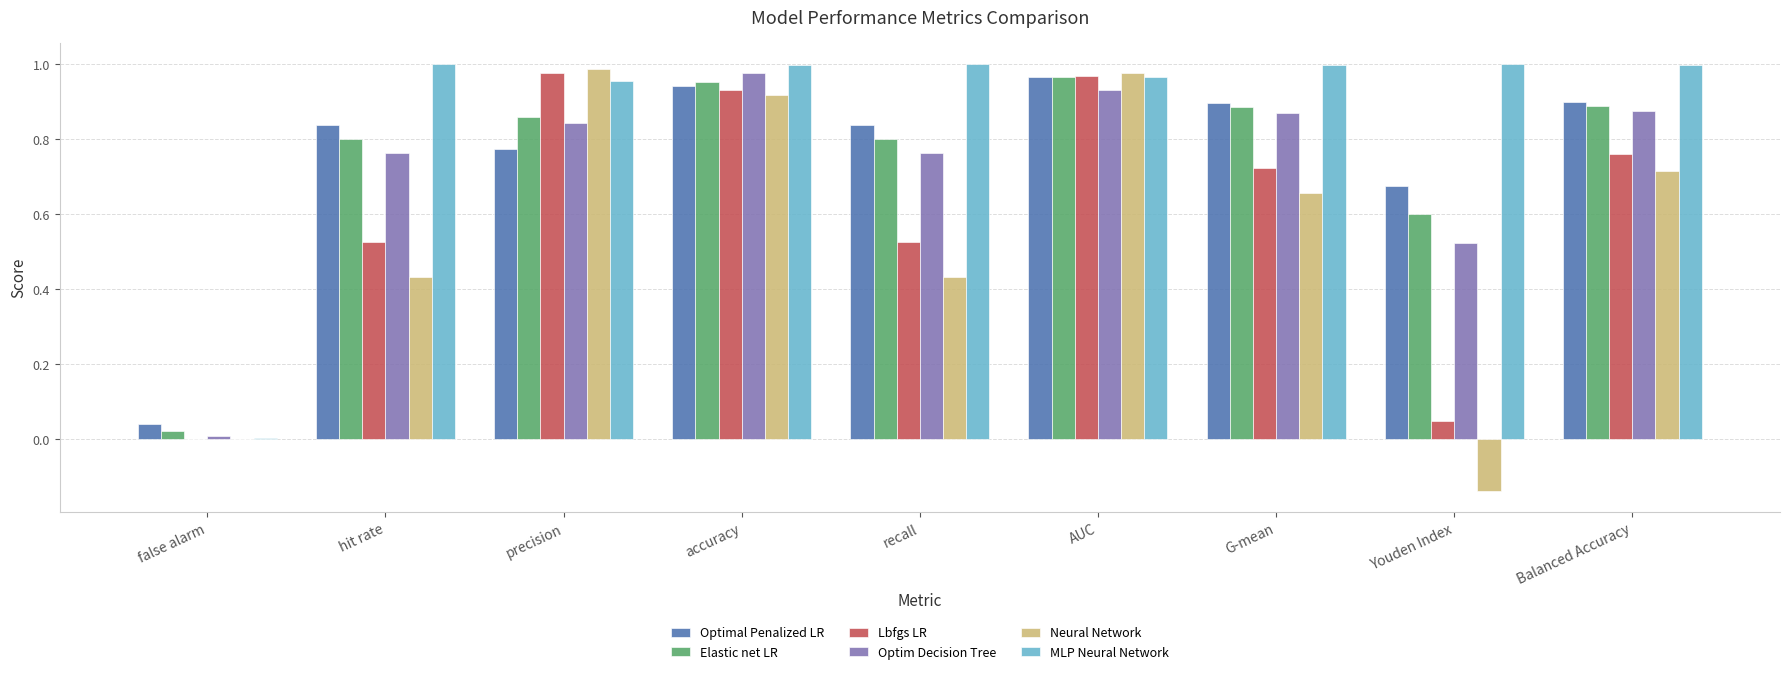

Which category has the highest value in the Optim Decision Tree series?

accuracy